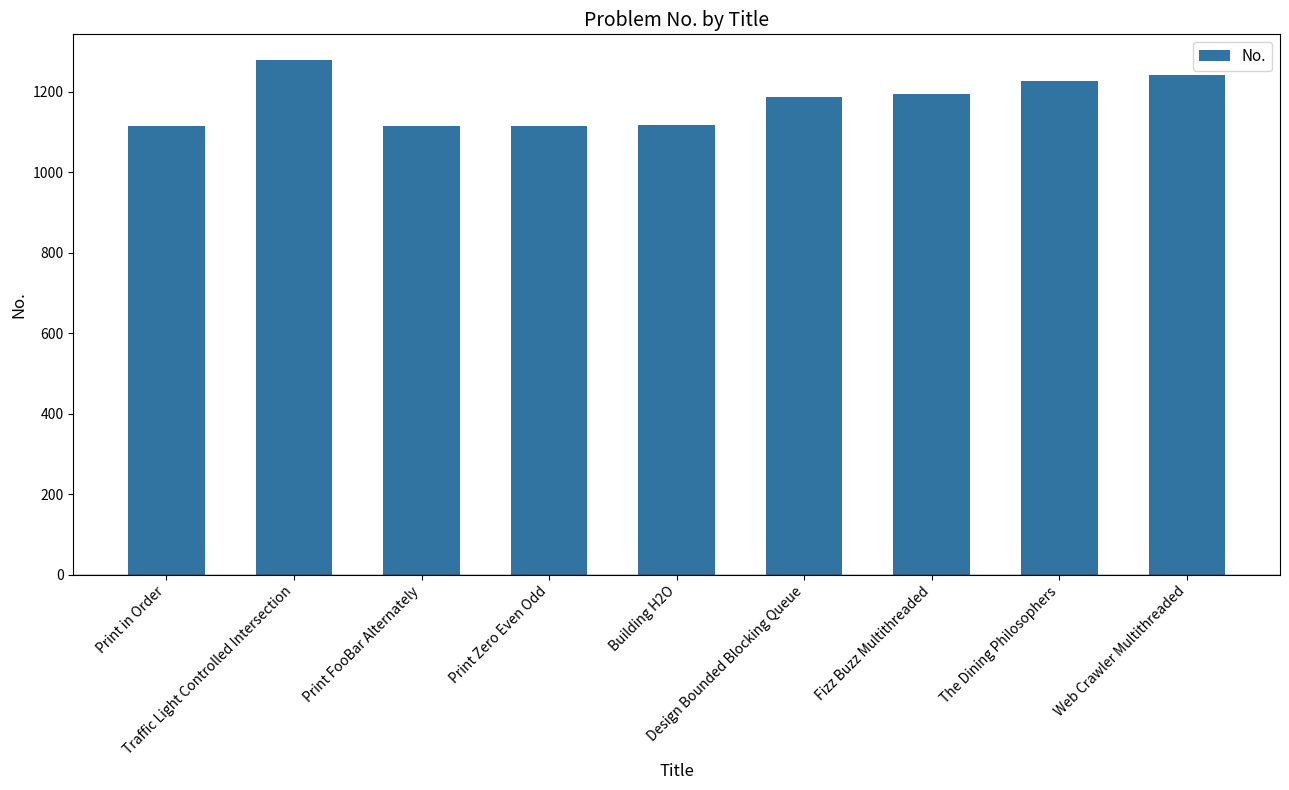

How many series are shown in this chart?

1